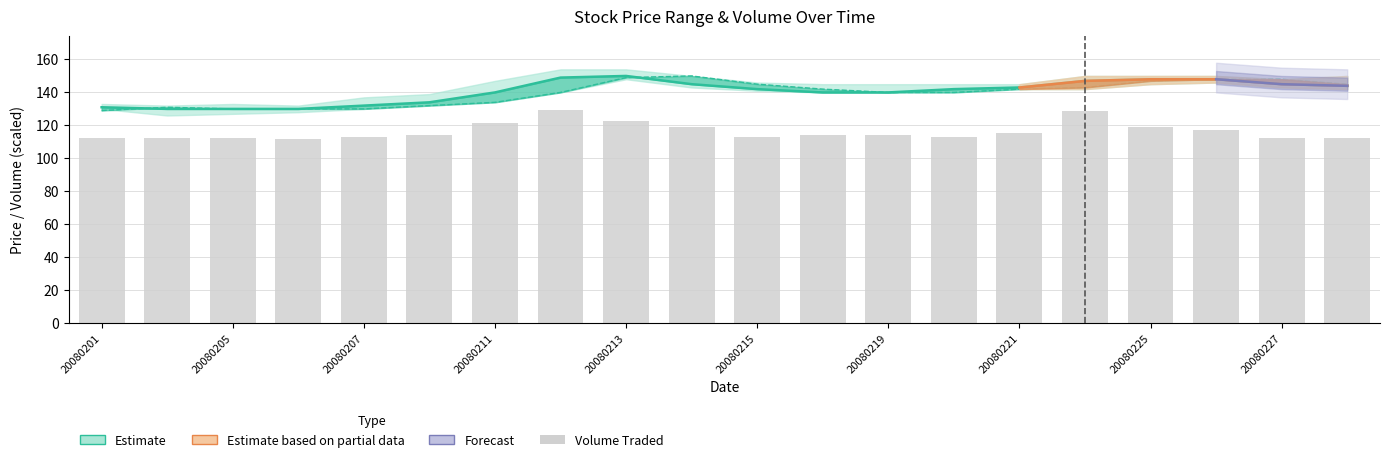

What is the value of the 20th bar from the left?

112.4